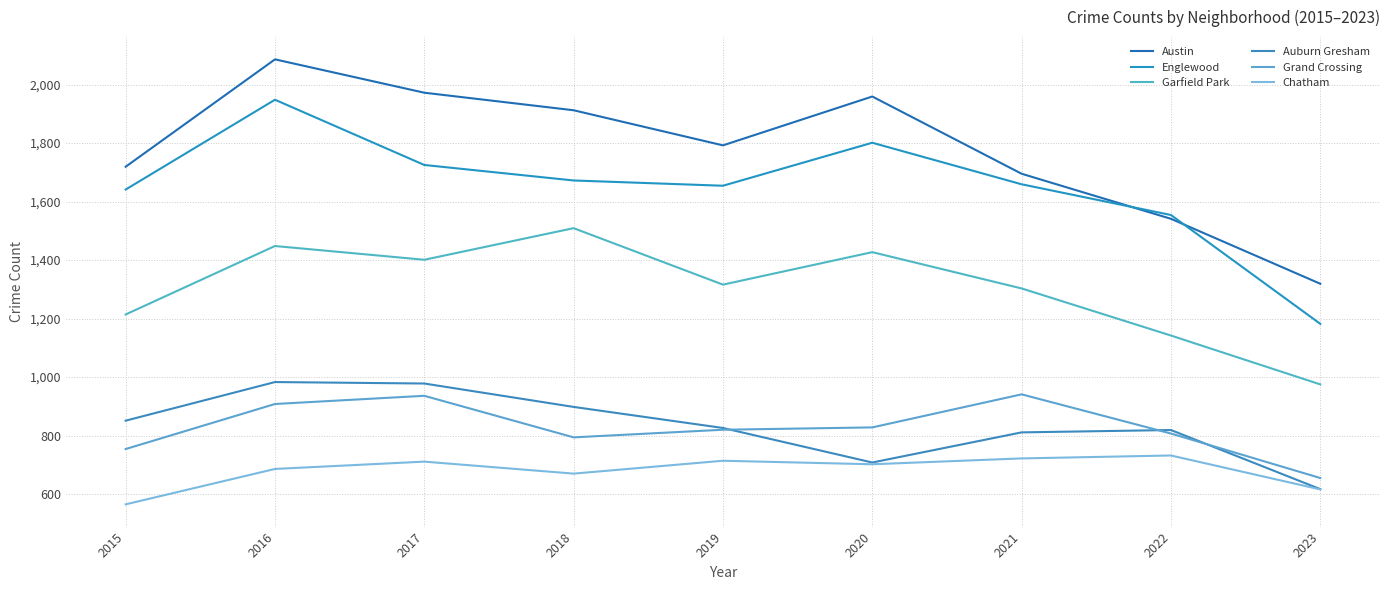

Which series has the largest range (max minus min)?

Austin